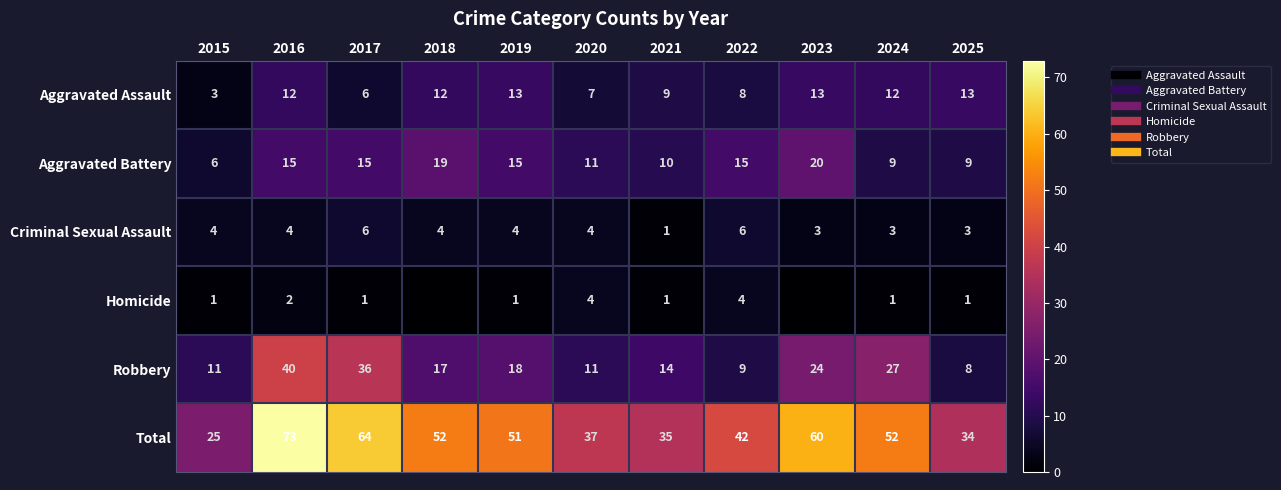

What is the difference between the Total values at 2023 and 2015?

35